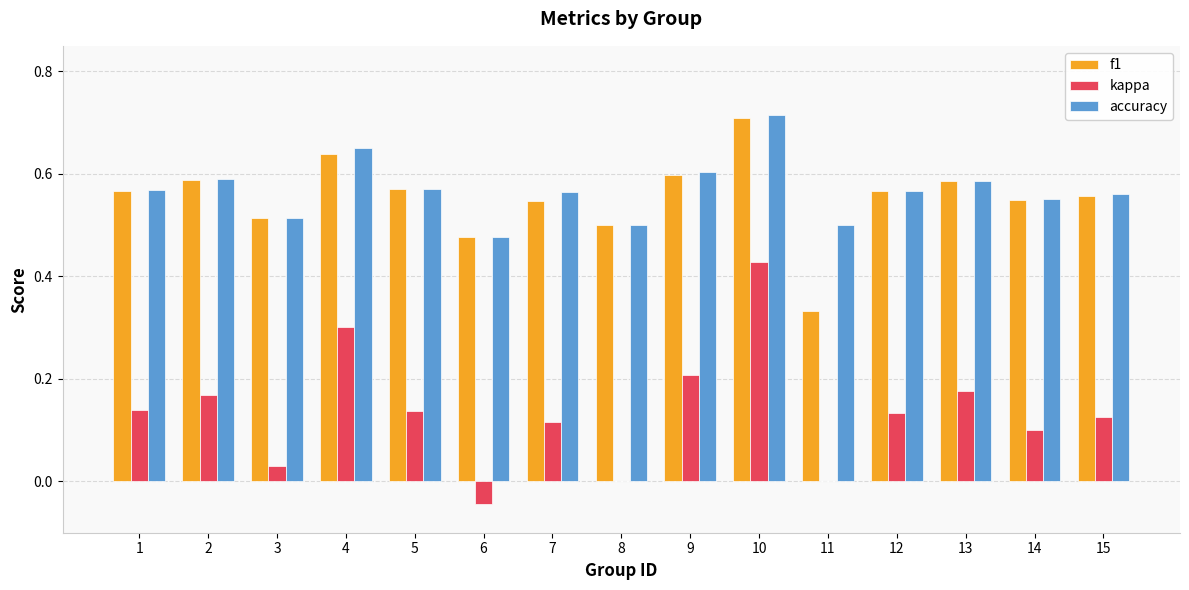

What is the total value across all series at 12?

1.3